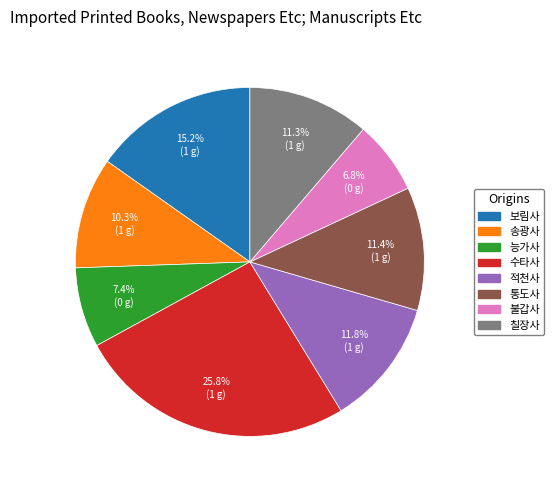

To the nearest percent, what portion does 통도사 represent?

11%